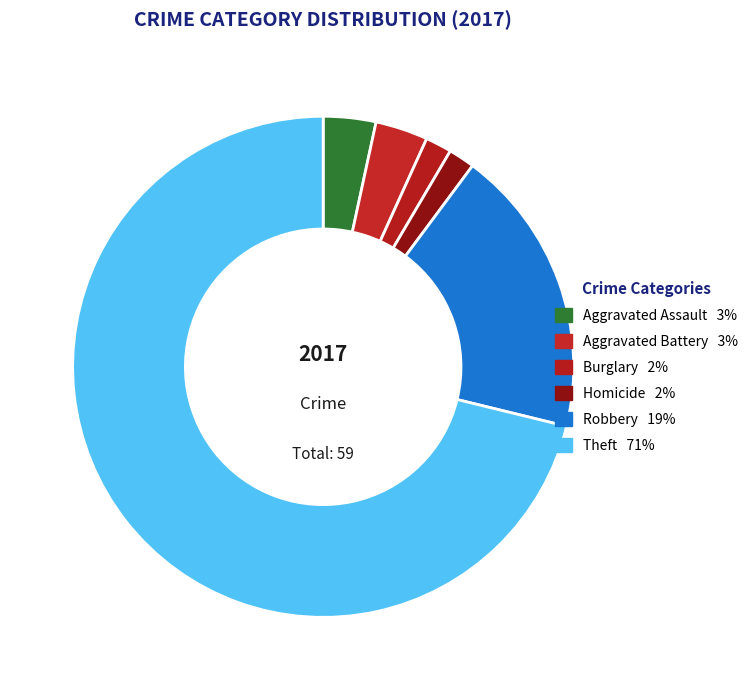

Count the number of slices in the pie.

6